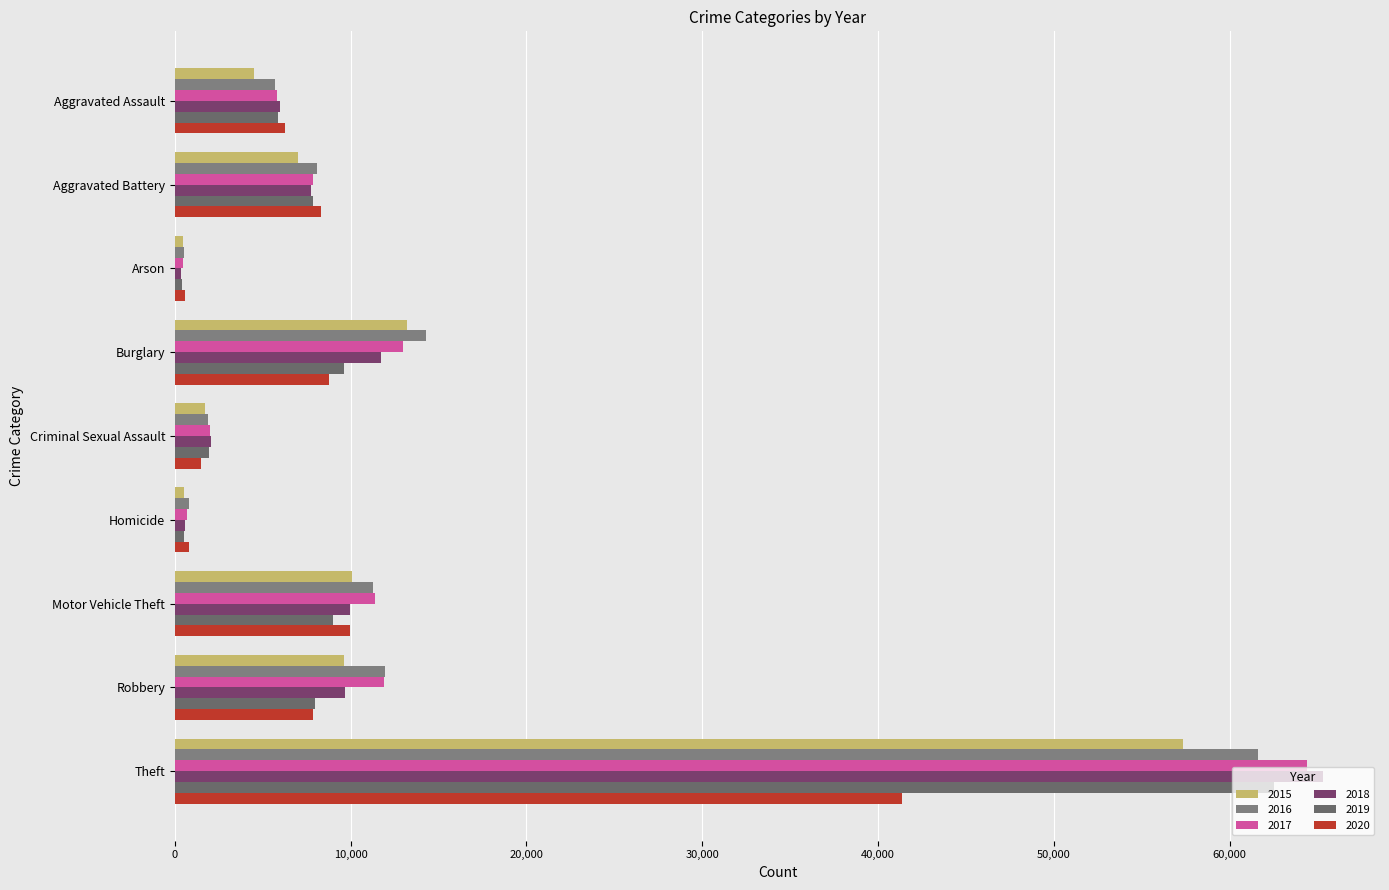

At which category does the chart reach its minimum across all series?

Arson